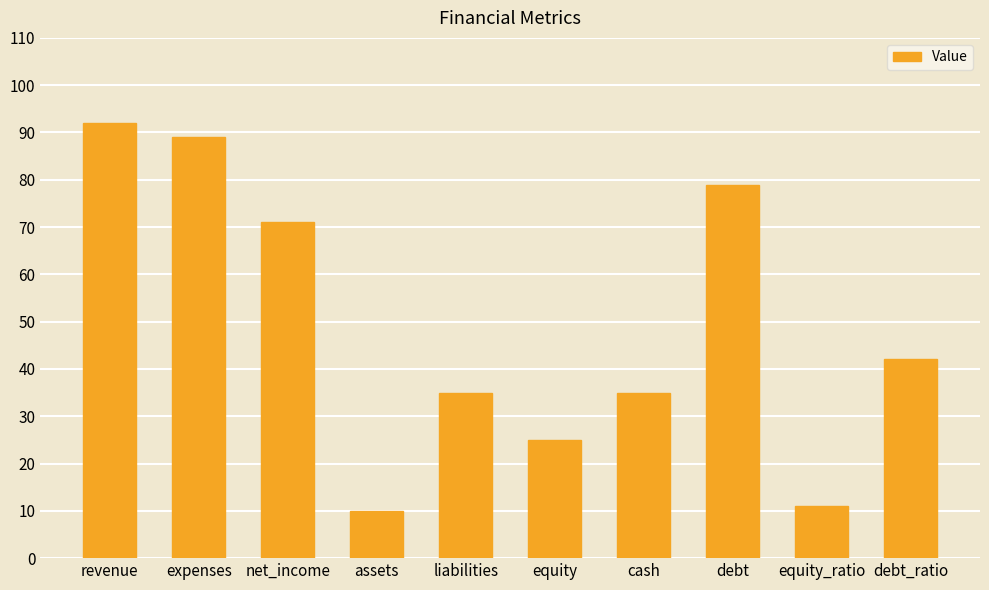

The chart shows a value of 25 at equity. True or false?

True